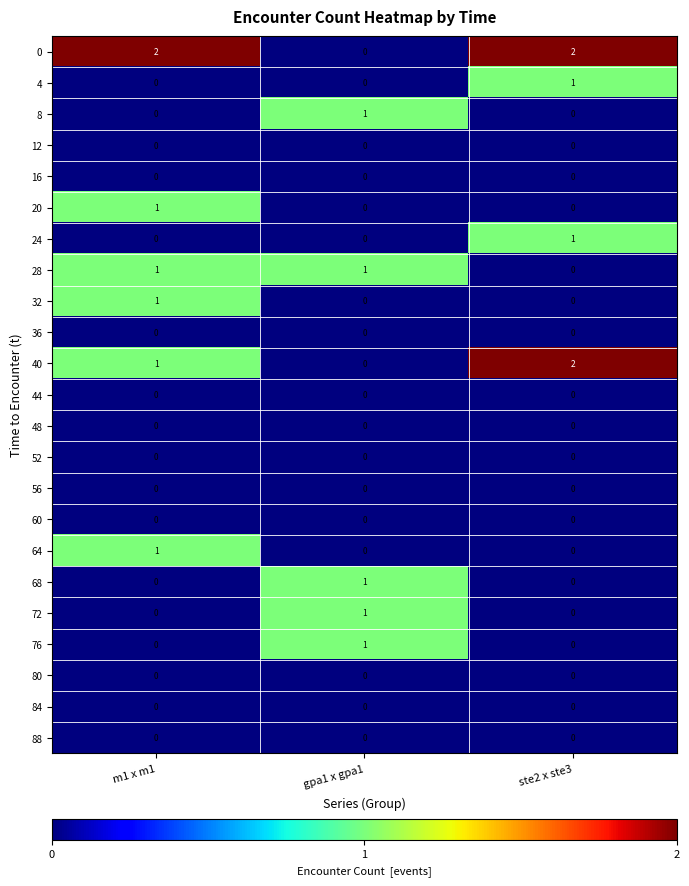

Count the 24 values in the range 0 to 1.

3